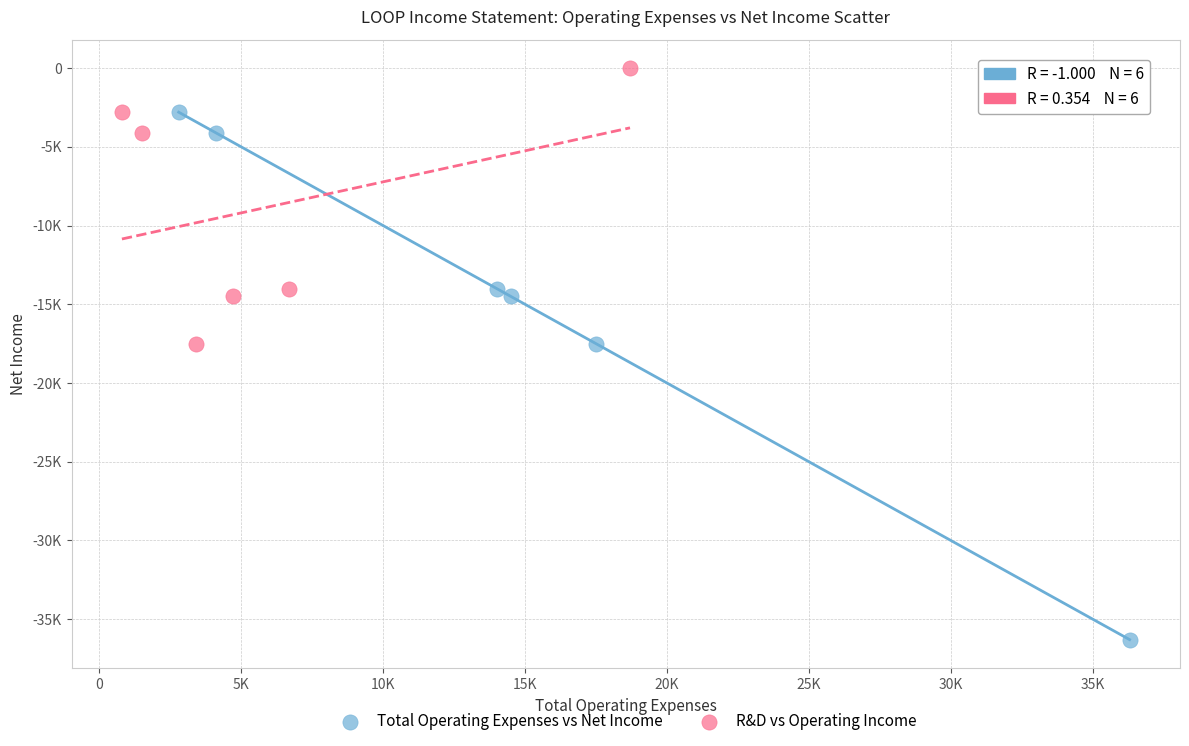

What are all the series names shown in the legend?

Total Operating Expenses vs Net Income, R&D vs Operating Income